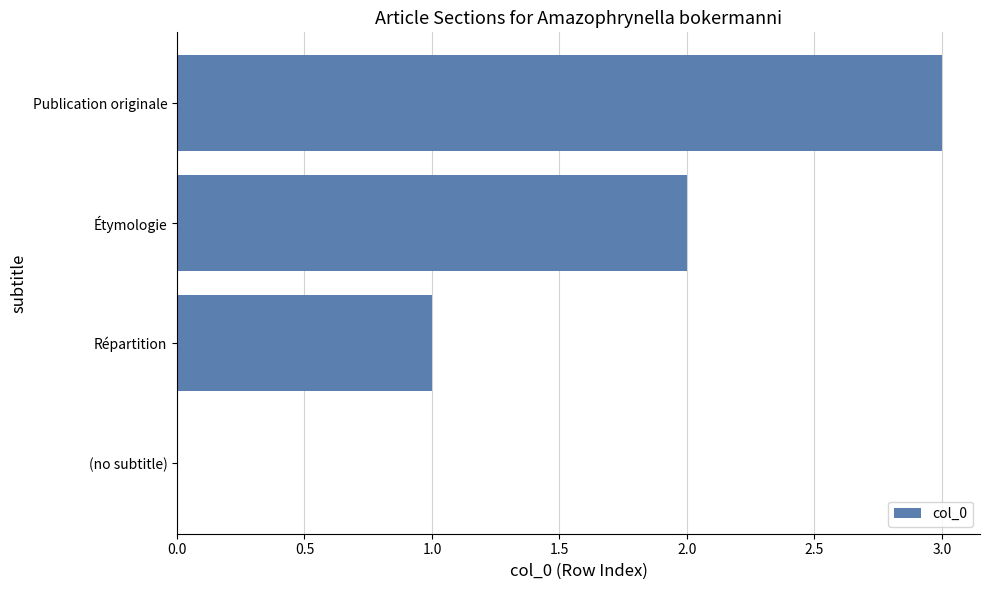

Which category has the highest value across all series?

Publication originale